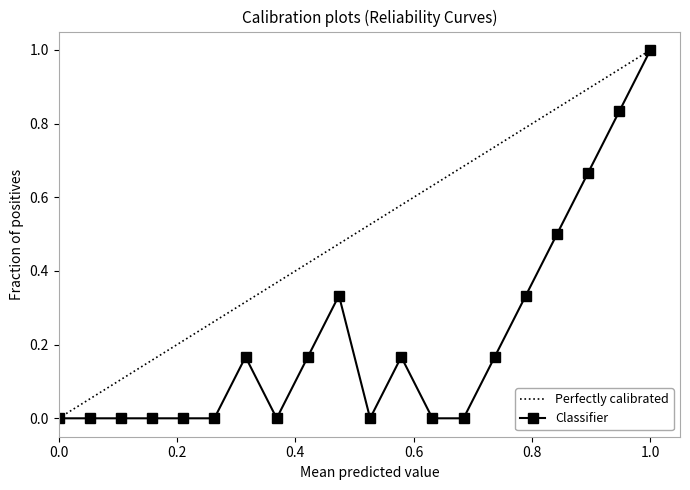

Is it true that Classifier equals 0.0 at 0.0?

True